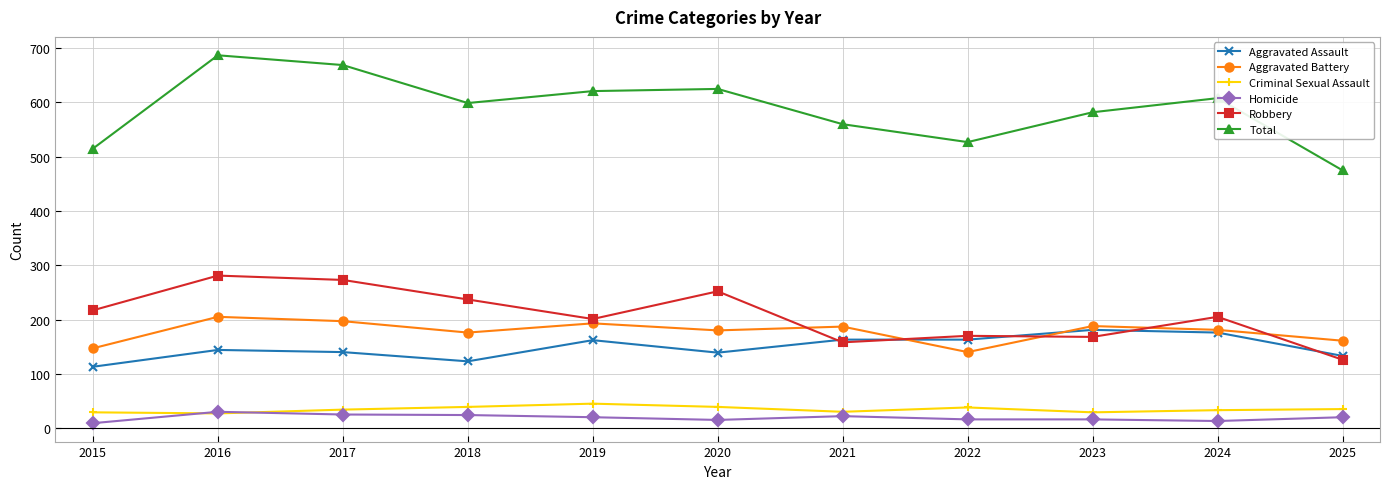

True or false: Total and Criminal Sexual Assault cross at least once.

False